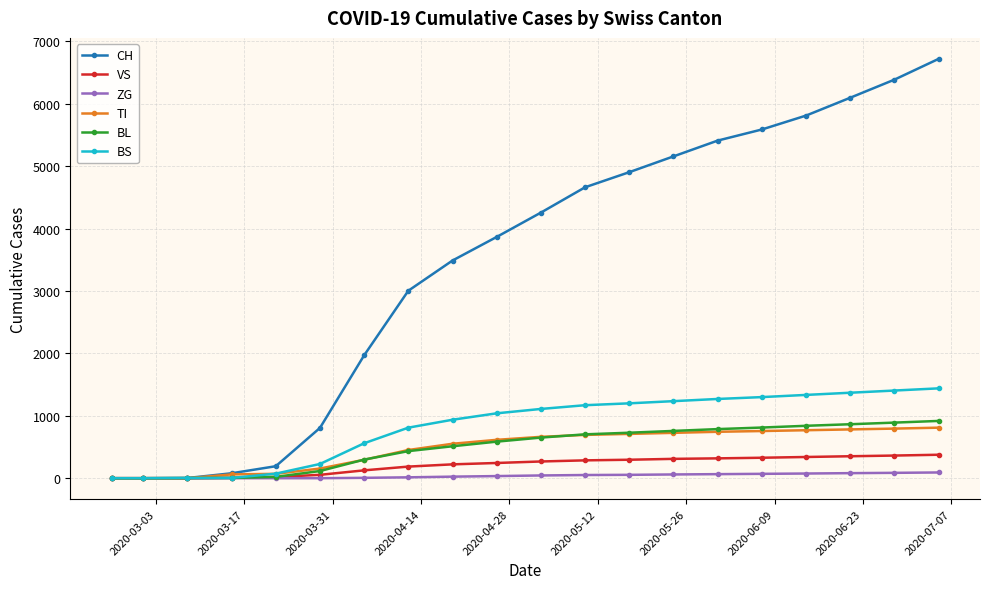

What is the greatest value displayed?

6721